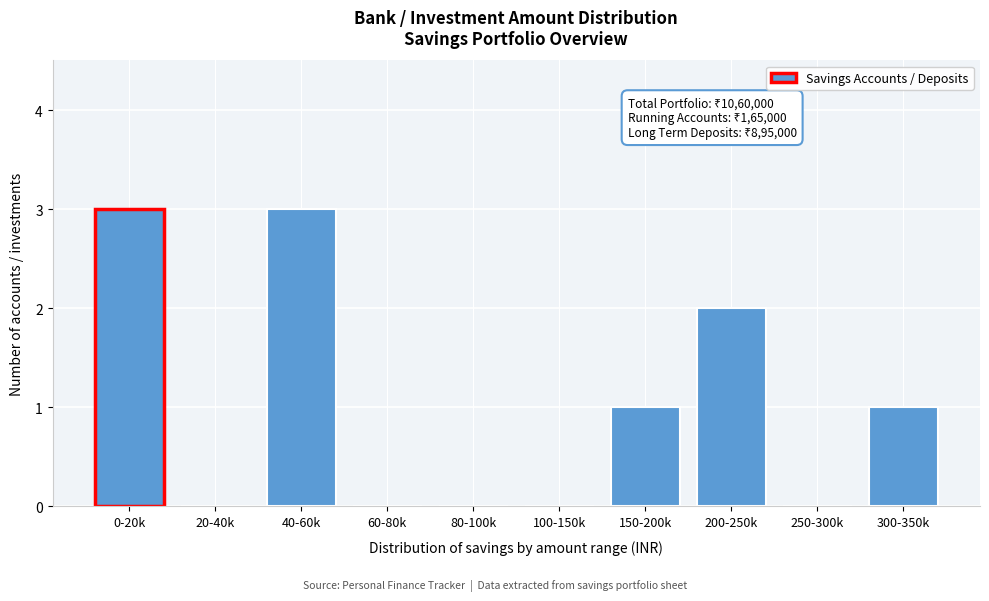

Reading left to right, extract all data points from this chart.

0-20k=3	20-40k=0	40-60k=3	60-80k=0	80-100k=0	100-150k=0	150-200k=1	200-250k=2	250-300k=0	300-350k=1